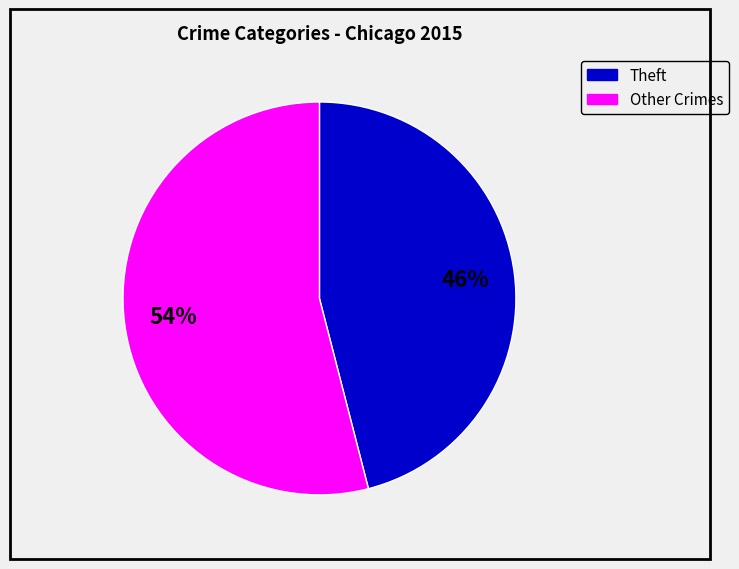

Is there any slice that represents more than half of the pie?

Yes